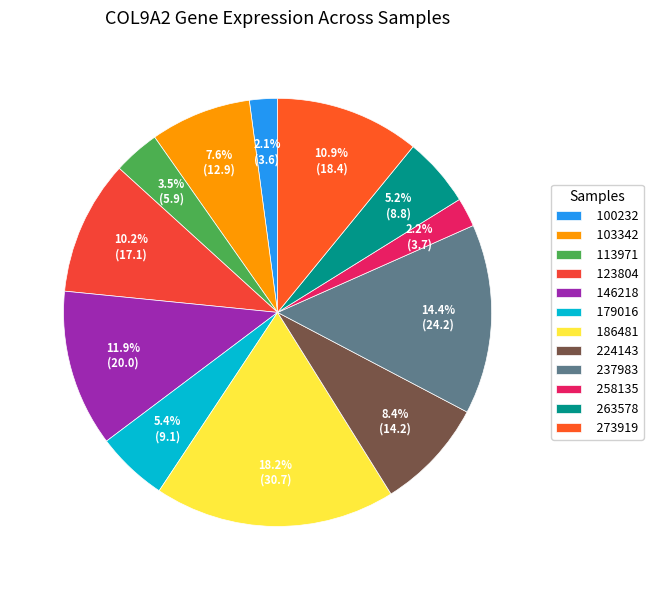

Rank the categories by value from highest to lowest.

186481, 237983, 146218, 273919, 123804, 224143, 103342, 179016, 263578, 113971, 258135, 100232